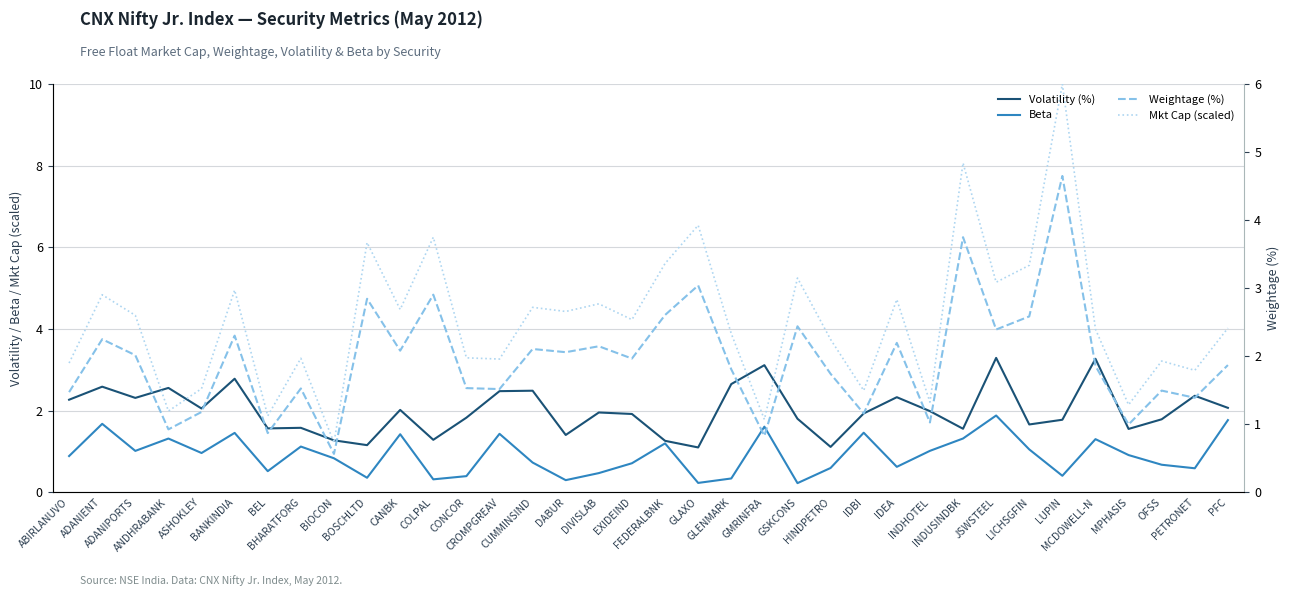

Is the value of Weightage (%) at ASHOKLEY greater than the value of Mkt Cap (scaled) at FEDERALBNK?

No